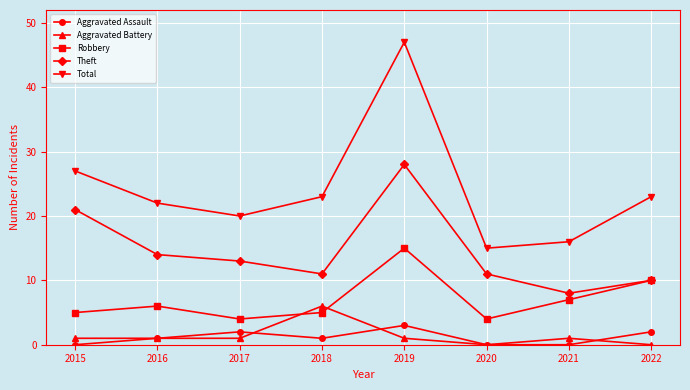

Is it true that Aggravated Battery equals 1 at 2017?

True